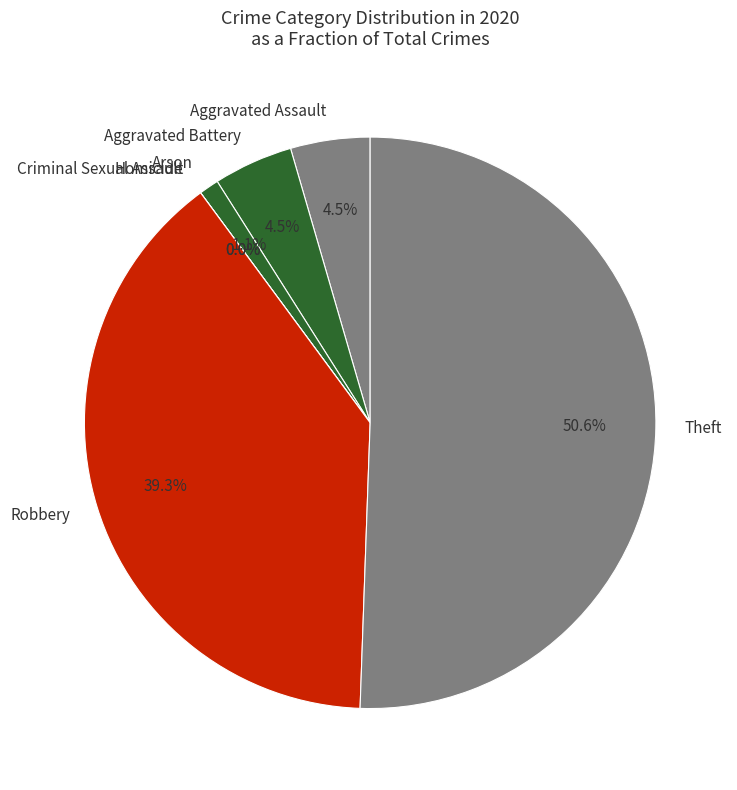

The Theft slice represents 56% of the pie. True or false?

False